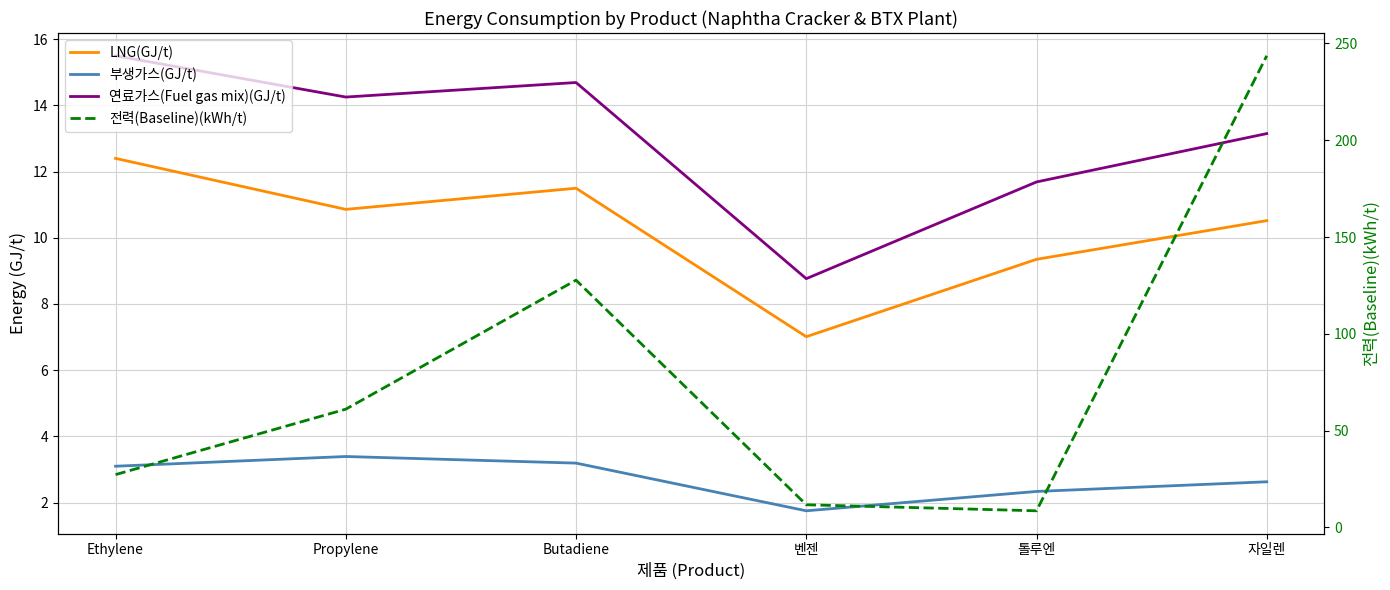

Reading right to left, extract all data points from this chart.

LNG(GJ/t): 10.5	9.3	7.0	11.5	10.9	12.4
부생가스(GJ/t): 2.6	2.3	1.8	3.2	3.4	3.1
연료가스(Fuel gas mix)(GJ/t): 13.1	11.7	8.8	14.7	14.2	15.5
전력(Baseline)(kWh/t): 243.6	8.6	11.7	127.7	61.1	27.3